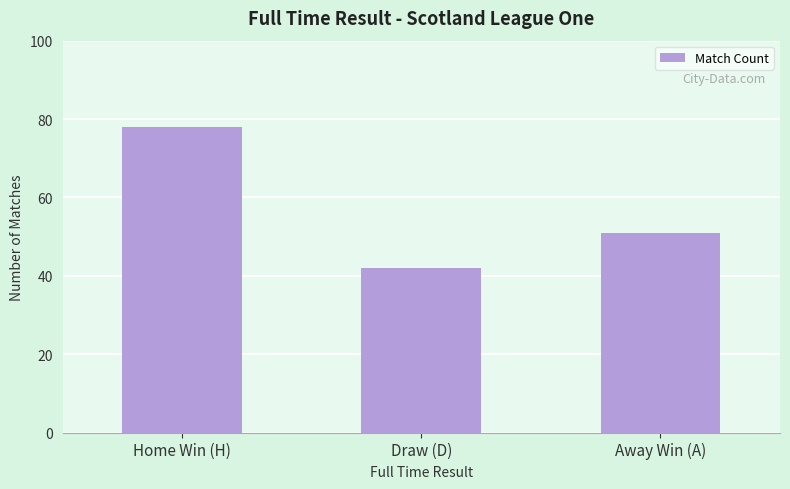

What is the greatest value displayed?

78